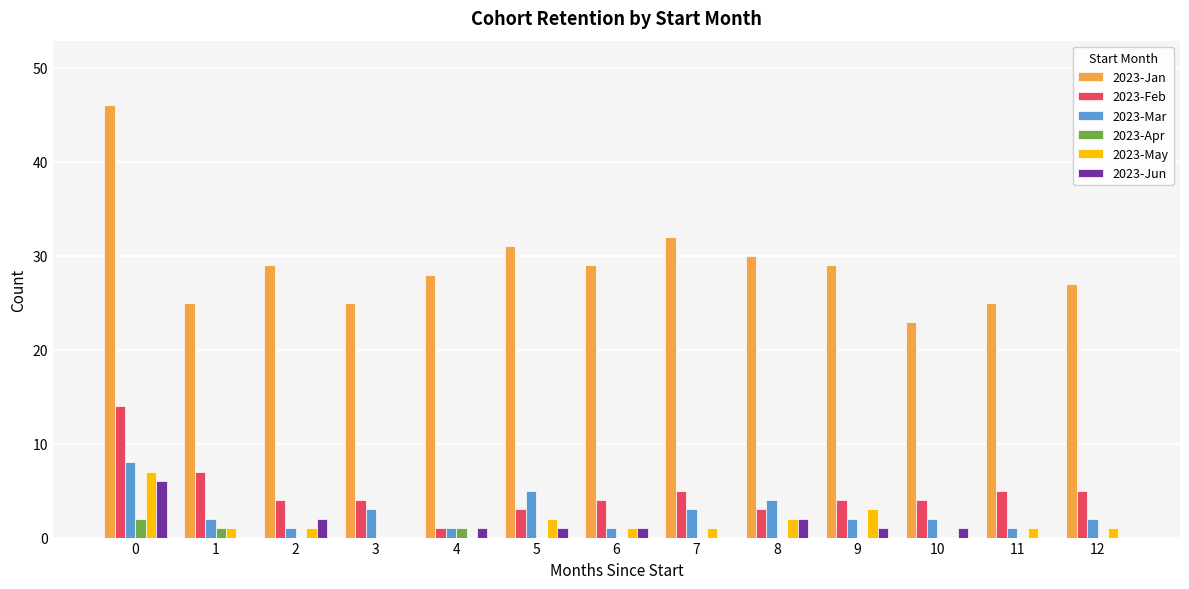

Are the bars grouped side by side (vs. stacked)?

Yes